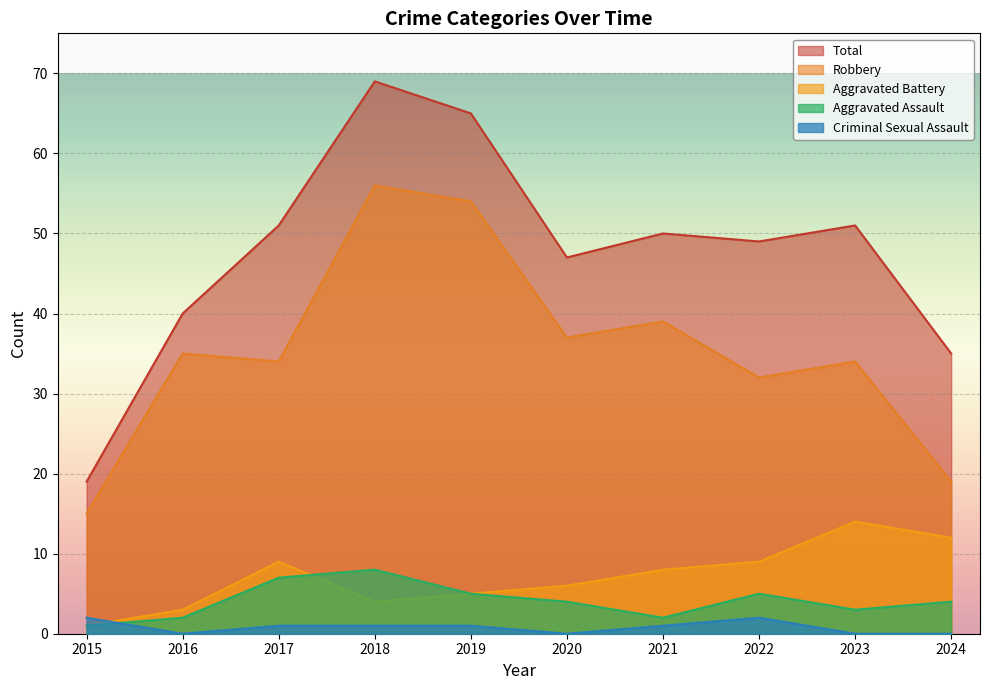

Where is Aggravated Assault nearest to the value 4?

2020